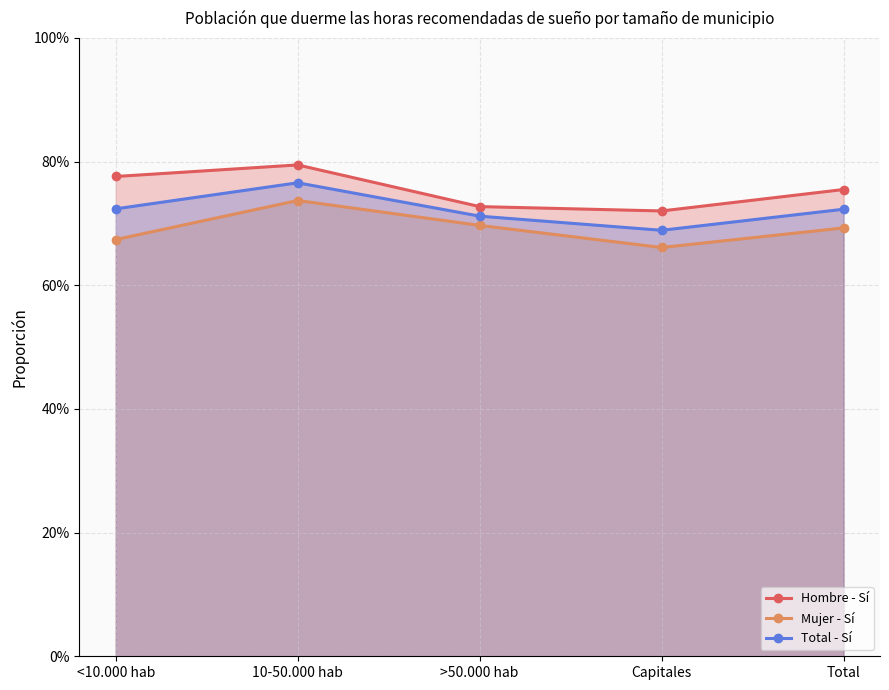

How many lines are shown in the chart?

3